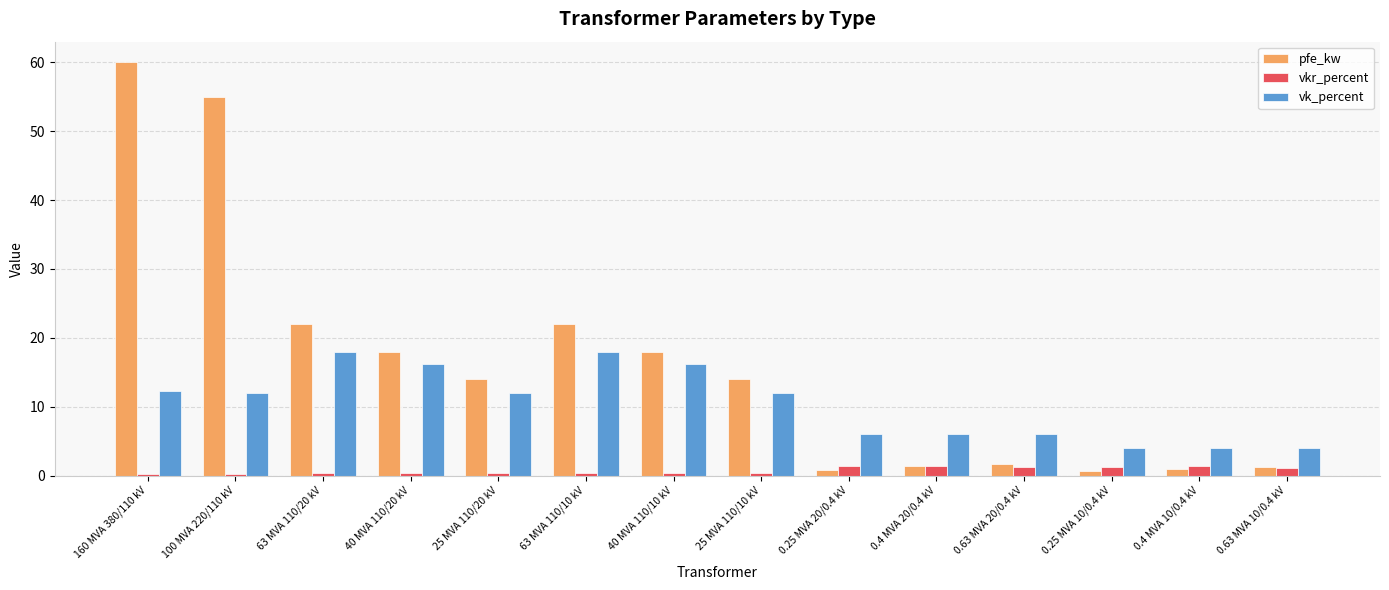

Rank the series by their maximum value, from highest to lowest.

pfe_kw, vk_percent, vkr_percent